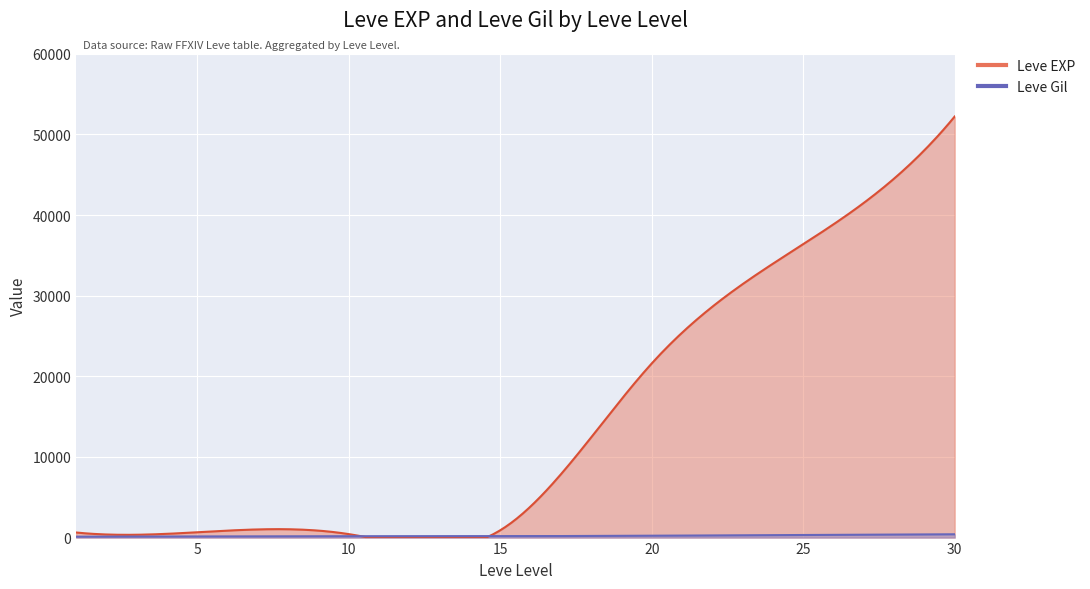

Rank the series by their maximum value, from highest to lowest.

Leve EXP, Leve Gil